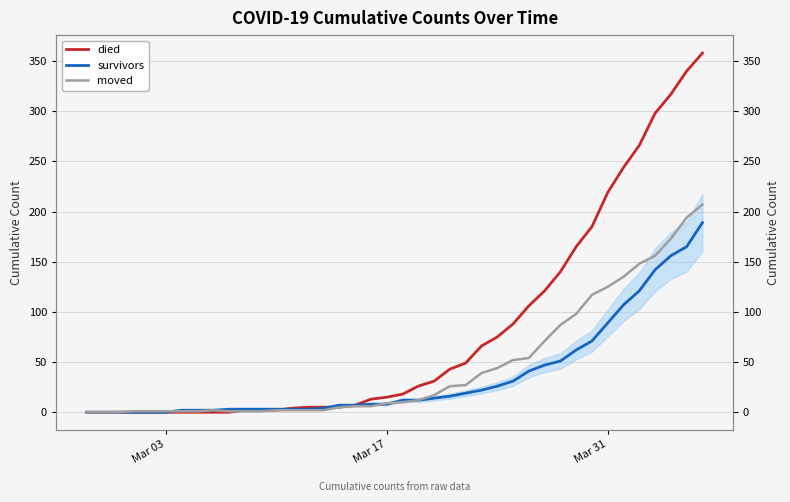

In moved, how many points are higher than both neighbors (excluding endpoints)?

1